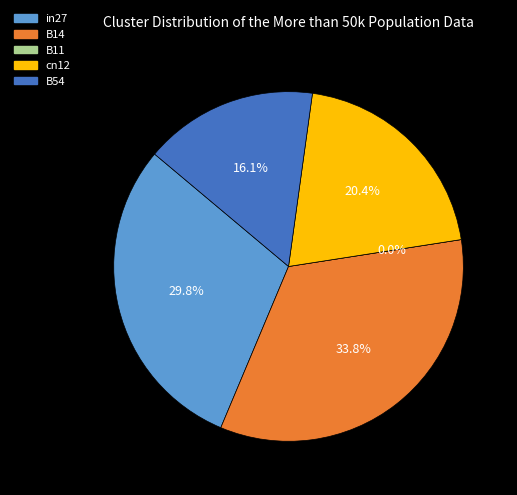

True or false: B14 accounts for 34% of the total.

True